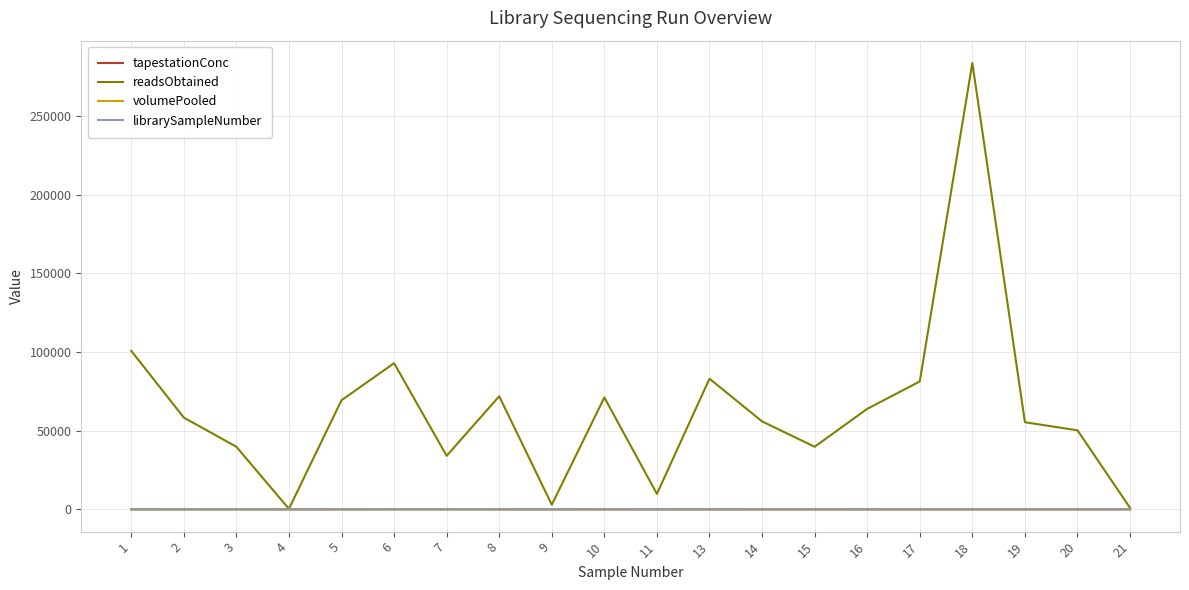

What is the greatest value displayed?

283701.0